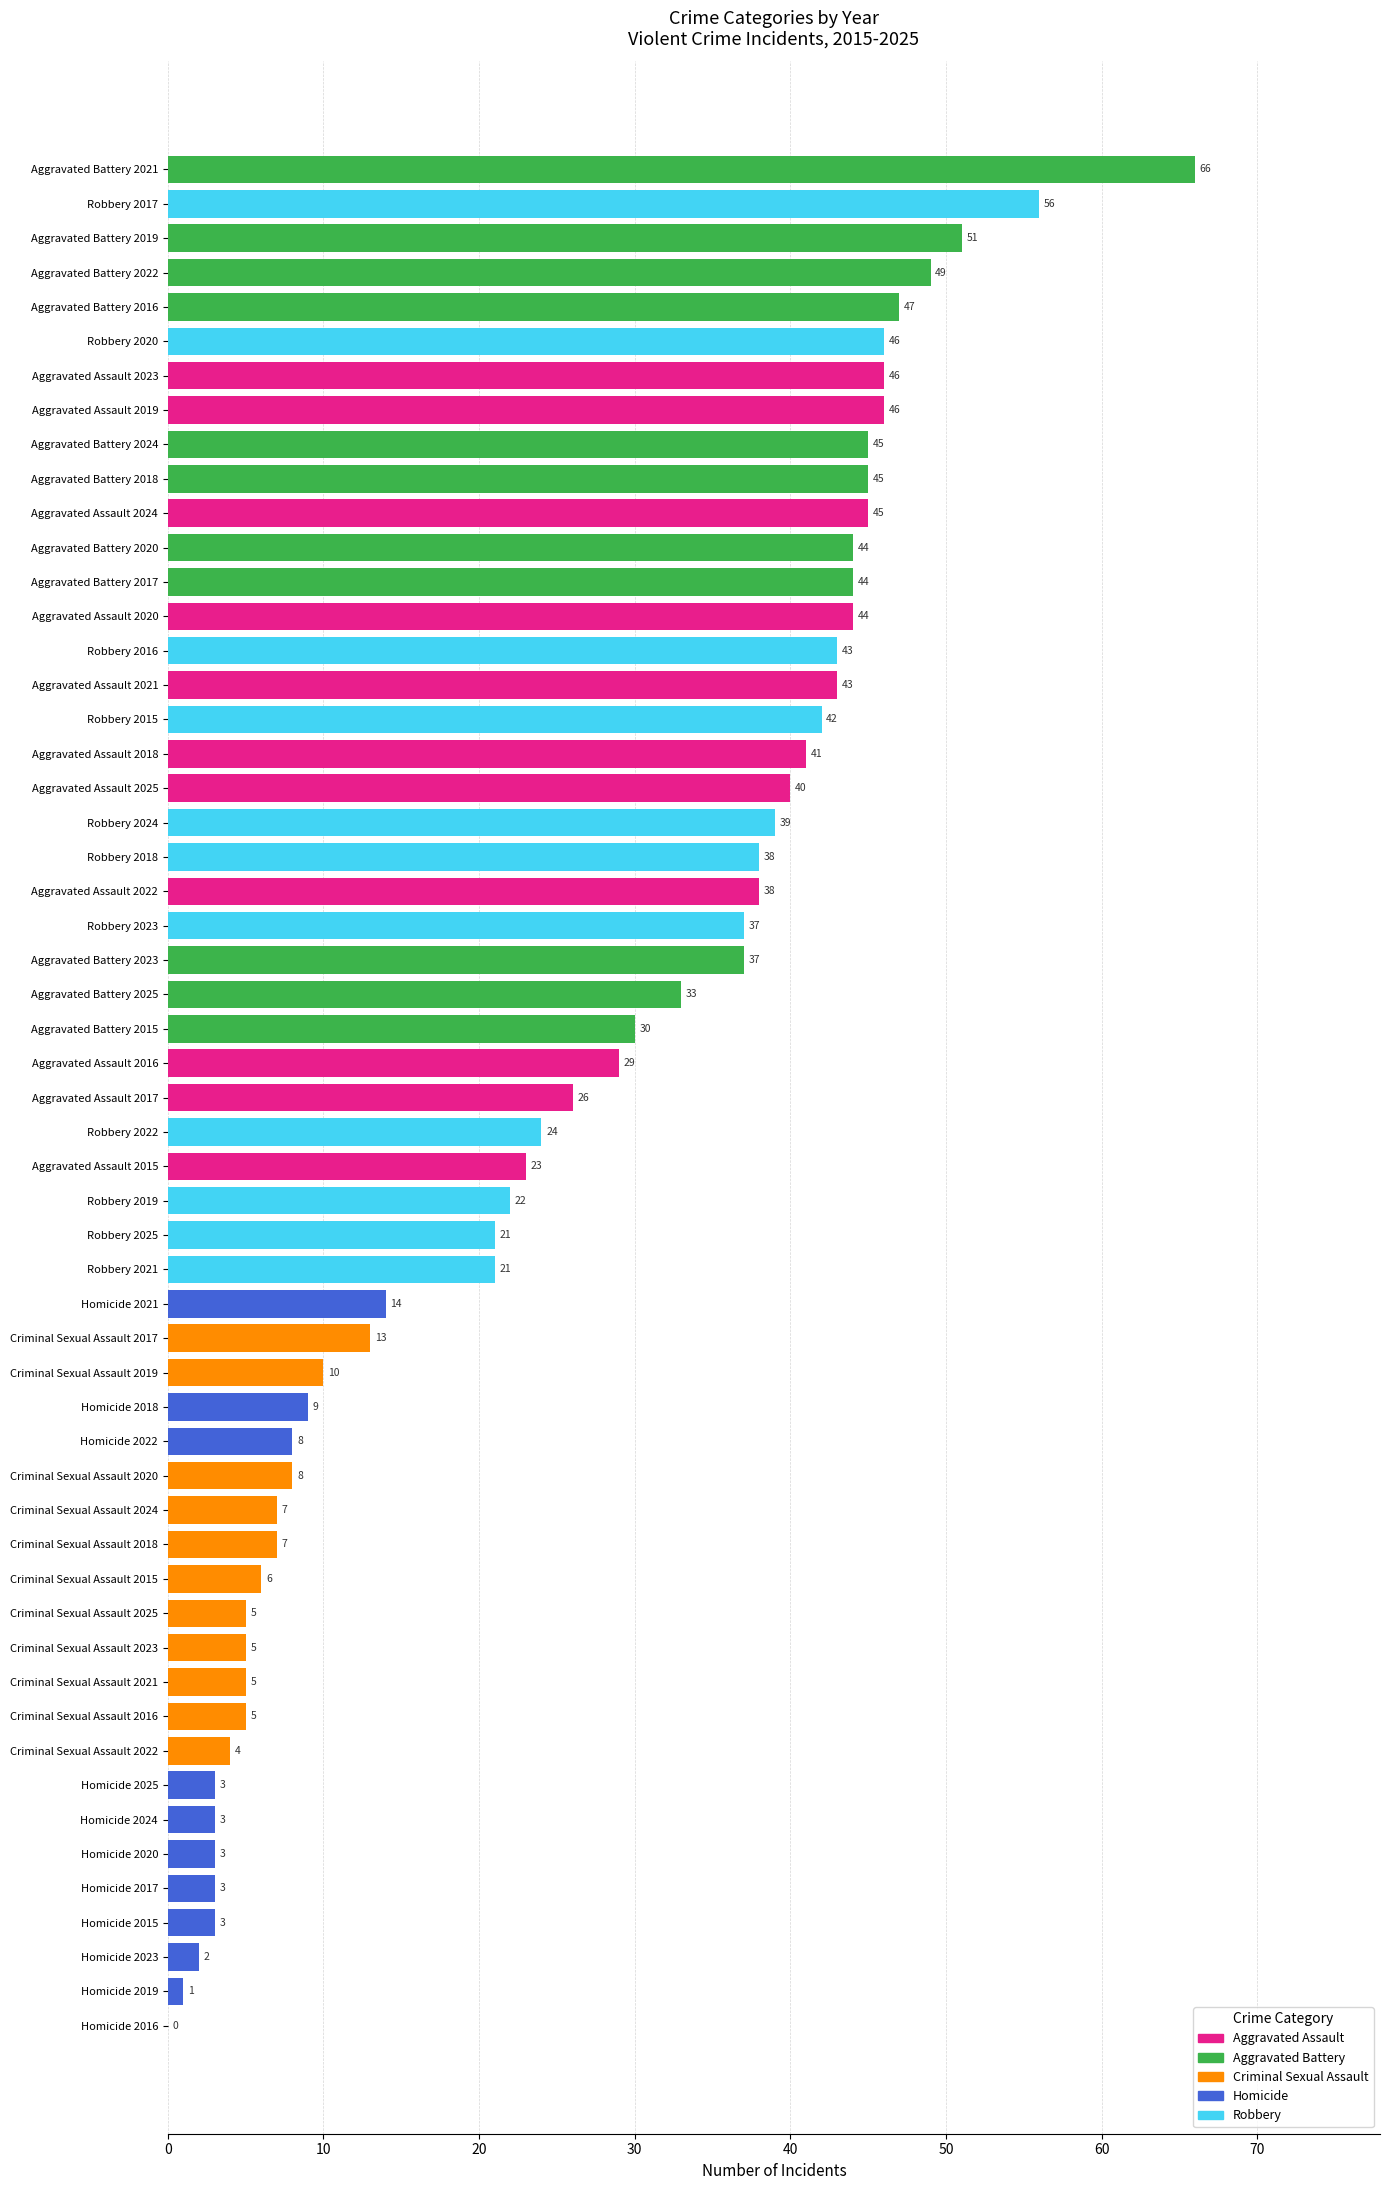

What is the greatest value displayed?

66